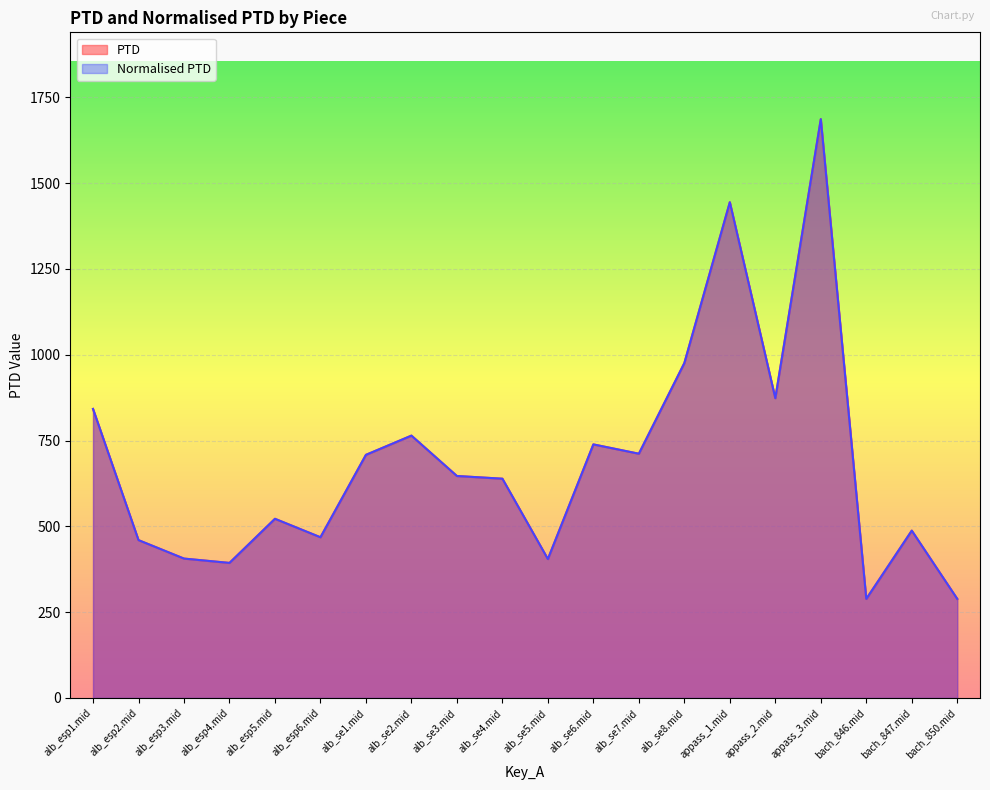

Is it true that Normalised PTD equals 487.5 at bach_847.mid?

True